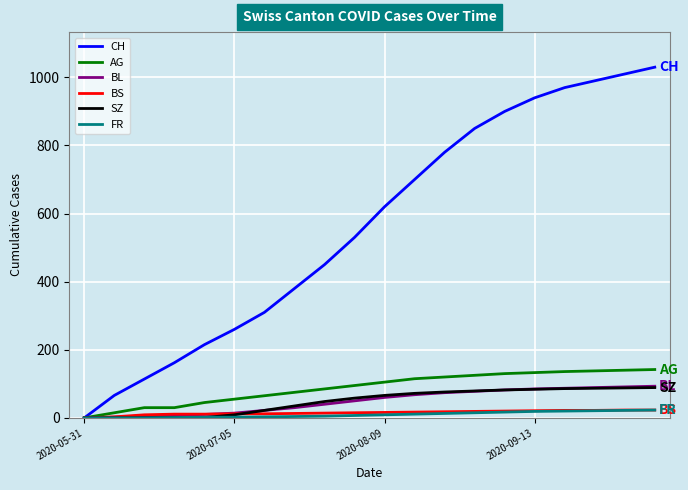

Which series has the largest total across all categories?

CH